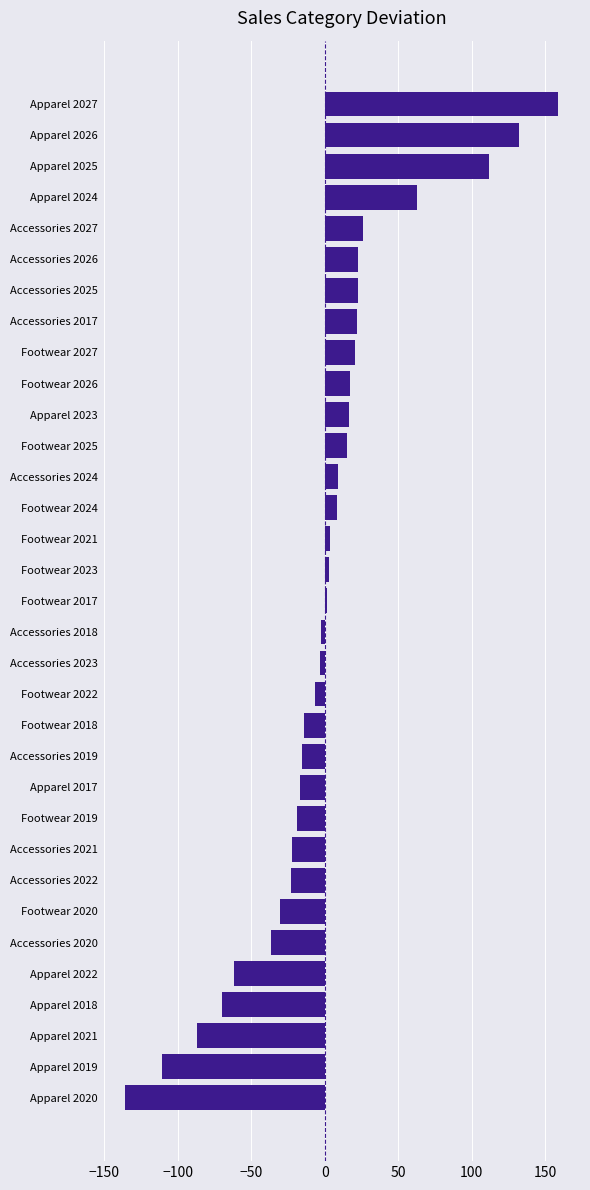

The value at Apparel 2020 is -58.8. True or false?

False